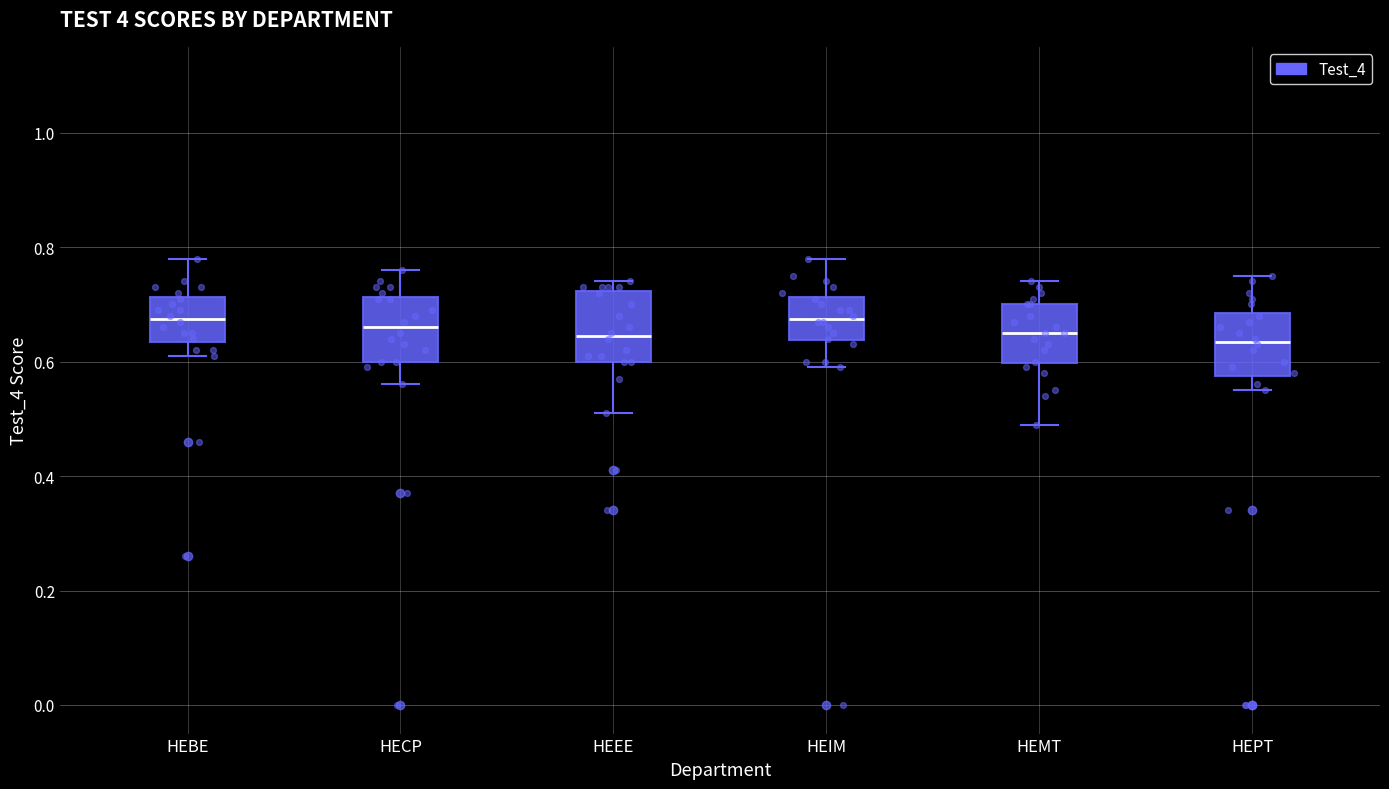

Reading left to right, transcribe this box plot: for each box, give where its median line is, the range the box spans, and where its two whiskers end, as read against the y-axis. The values are not printed on the chart, so give them approximately, as read against the axis.

HEBE: median 0.68, box 0.64 to 0.72, whiskers 0.62 to 0.78
HECP: median 0.66, box 0.60 to 0.72, whiskers 0.56 to 0.76
HEEE: median 0.64, box 0.60 to 0.72, whiskers 0.52 to 0.74
HEIM: median 0.68, box 0.64 to 0.72, whiskers 0.60 to 0.78
HEMT: median 0.66, box 0.60 to 0.70, whiskers 0.50 to 0.74
HEPT: median 0.64, box 0.58 to 0.68, whiskers 0.56 to 0.76